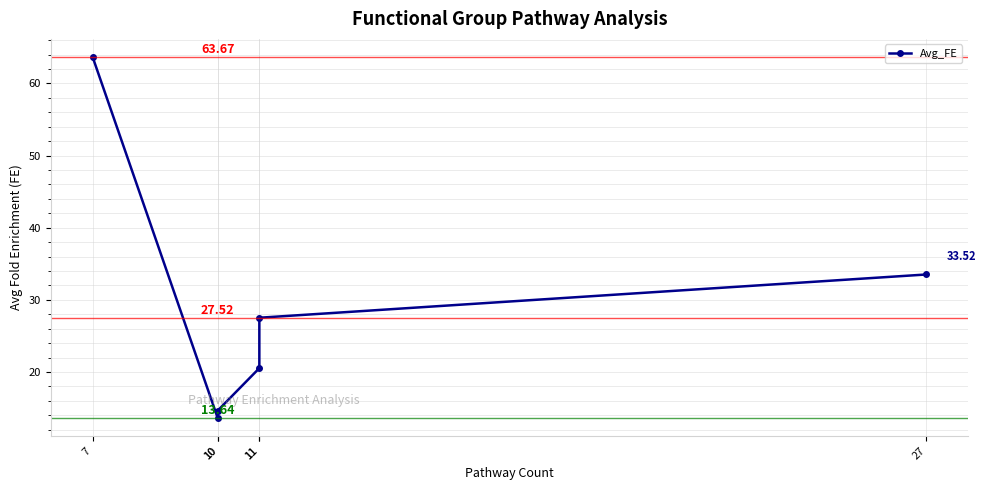

True or false: the data shows 13.6 at 10.

True